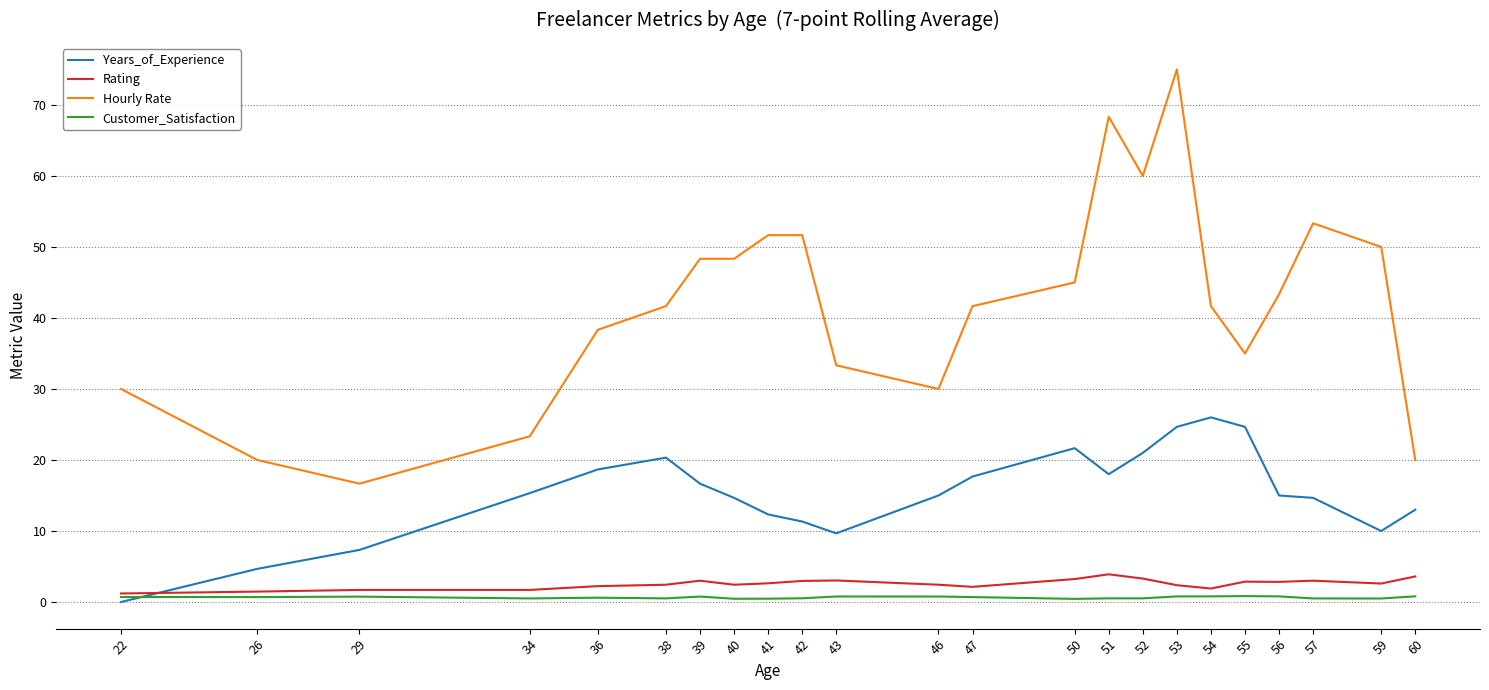

Which category has the highest value in the Years_of_Experience series?

54